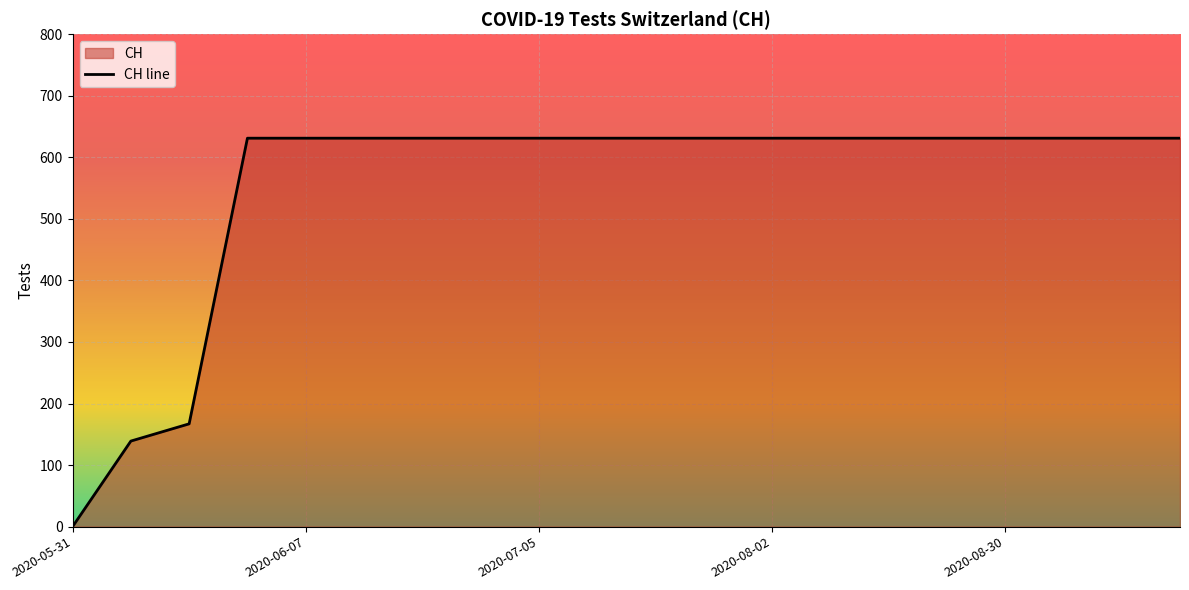

True or false: there are more than 2 points higher than both neighbors.

False